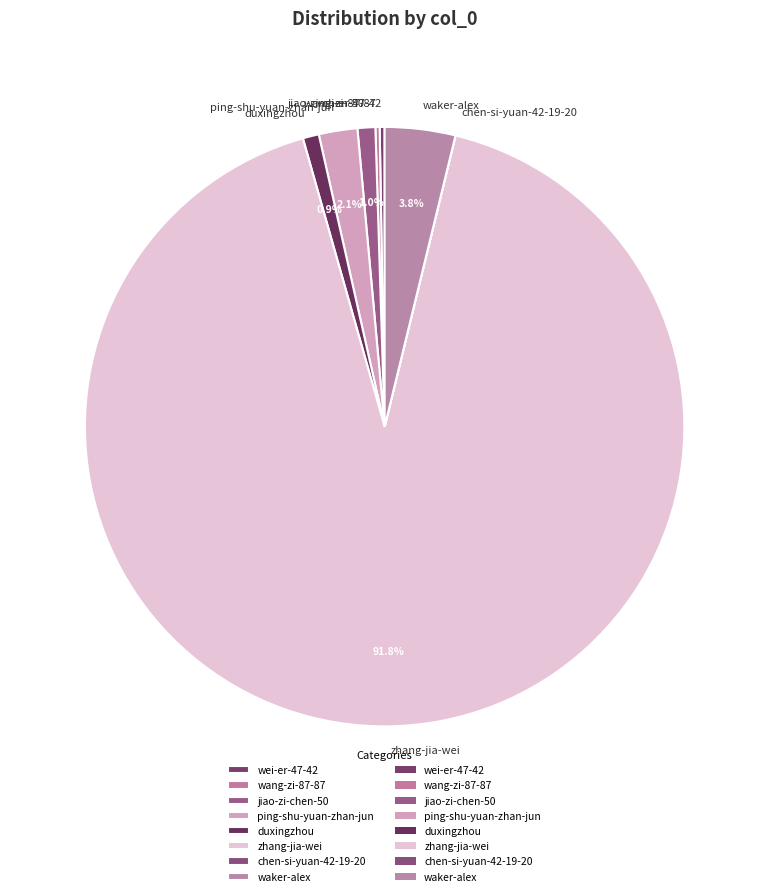

What percentage is NOT represented by jiao-zi-chen-50?

99.0%